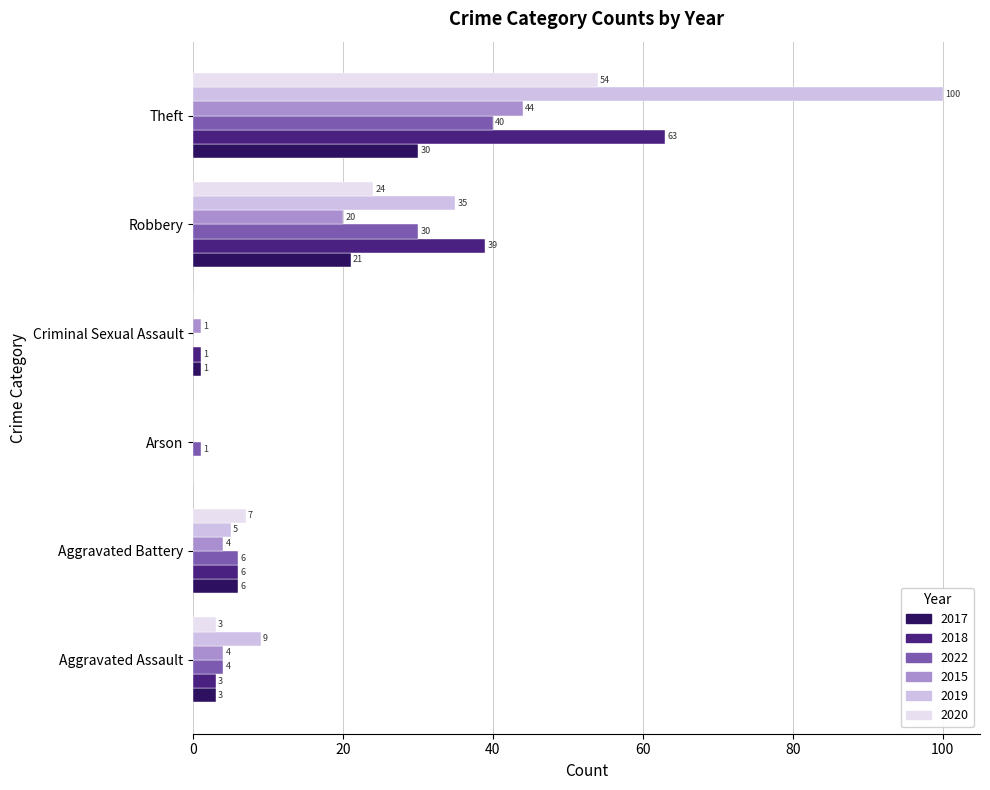

Which category has the highest value across all series?

Theft